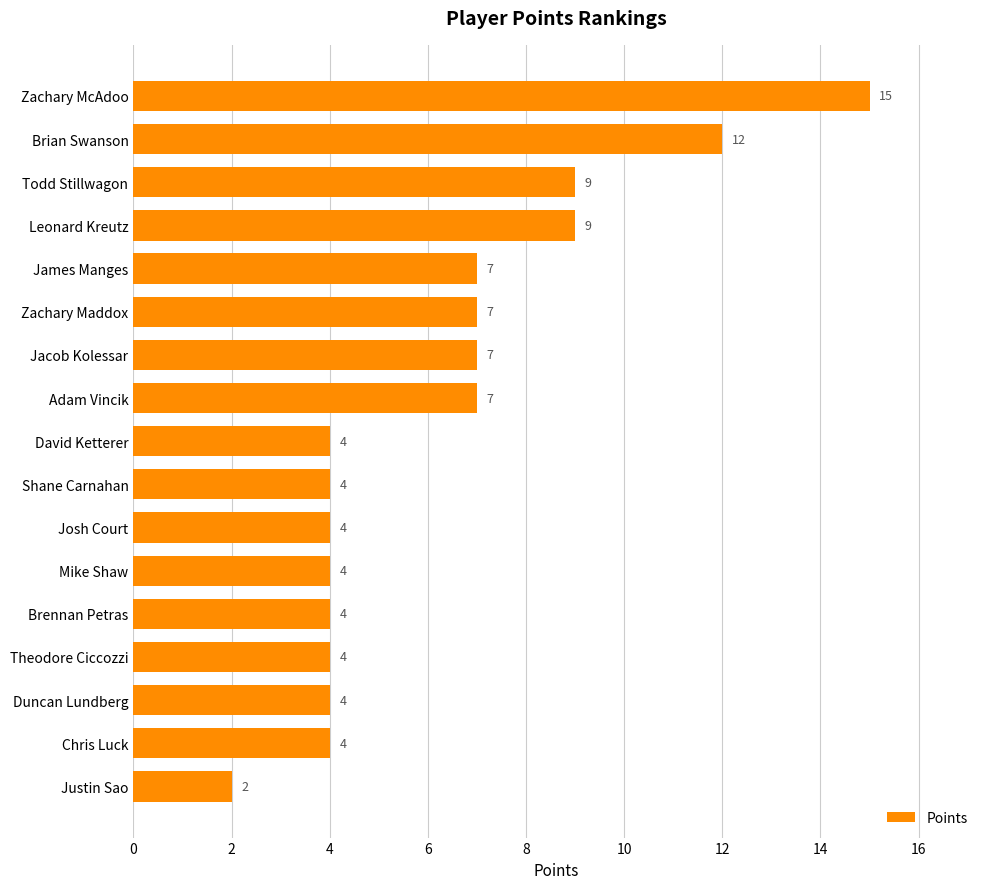

How many data points are less than 4?

1